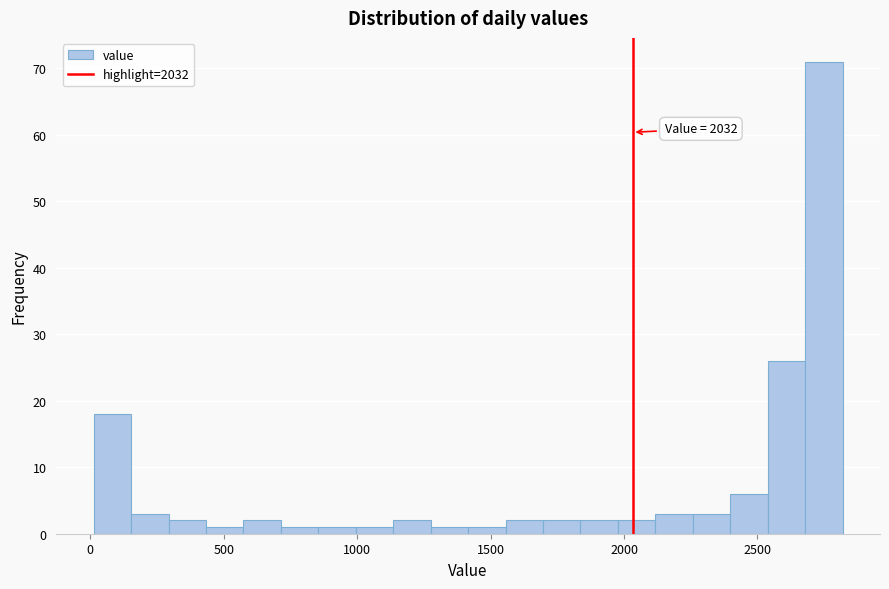

Around what value on the x-axis is the tallest bar? Give the approximate position of its centre, as read against the axis.

2750